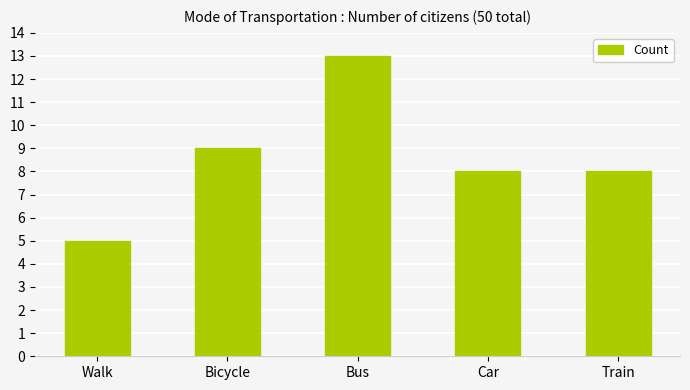

At which category does the chart reach its peak across all series?

Bus